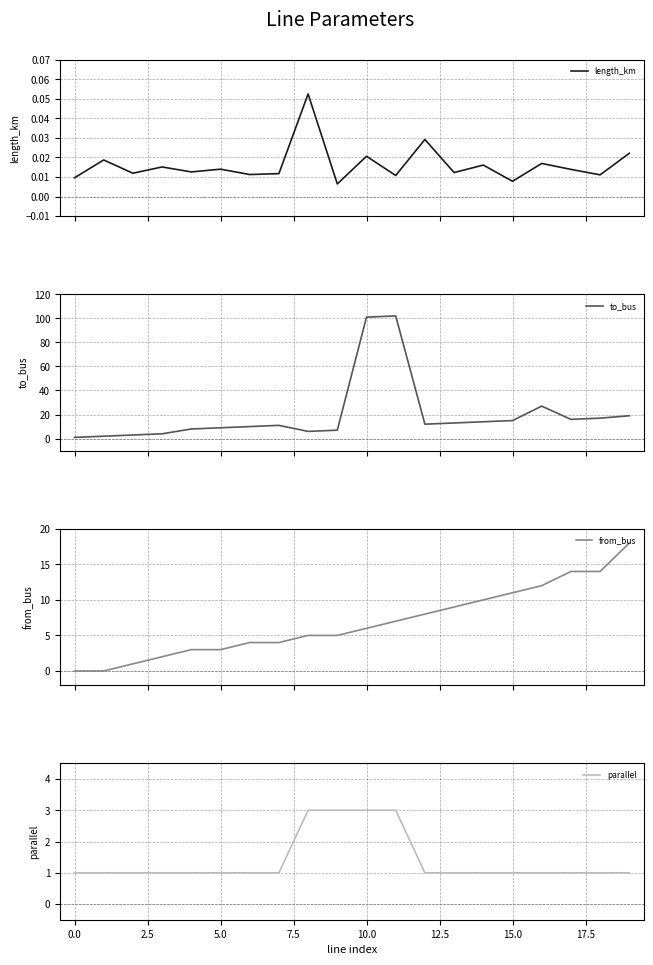

What value does the parallel series have at 16?

1.0